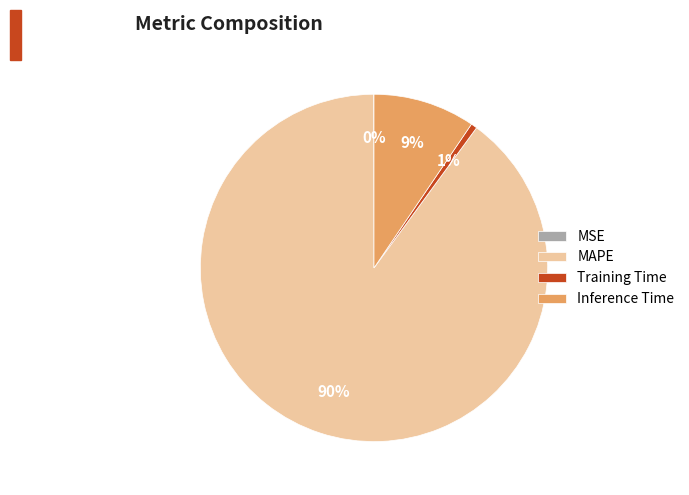

To the nearest percent, what is the difference between the largest and smallest slice percentages?

90%